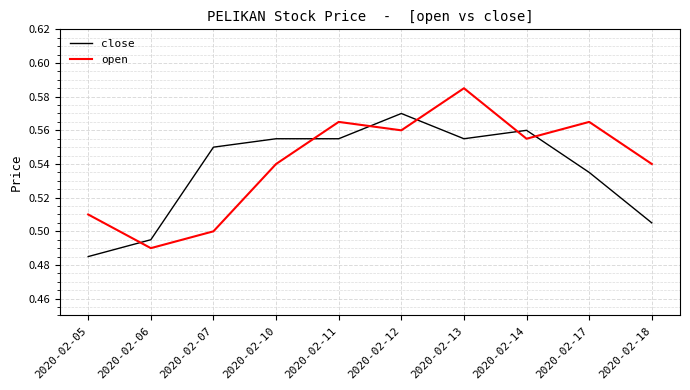

Is it true that open equals 0.9 at 2020-02-14?

False